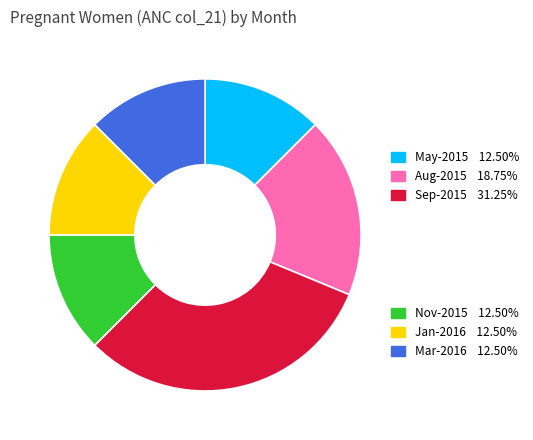

How many slices are in this pie chart?

6